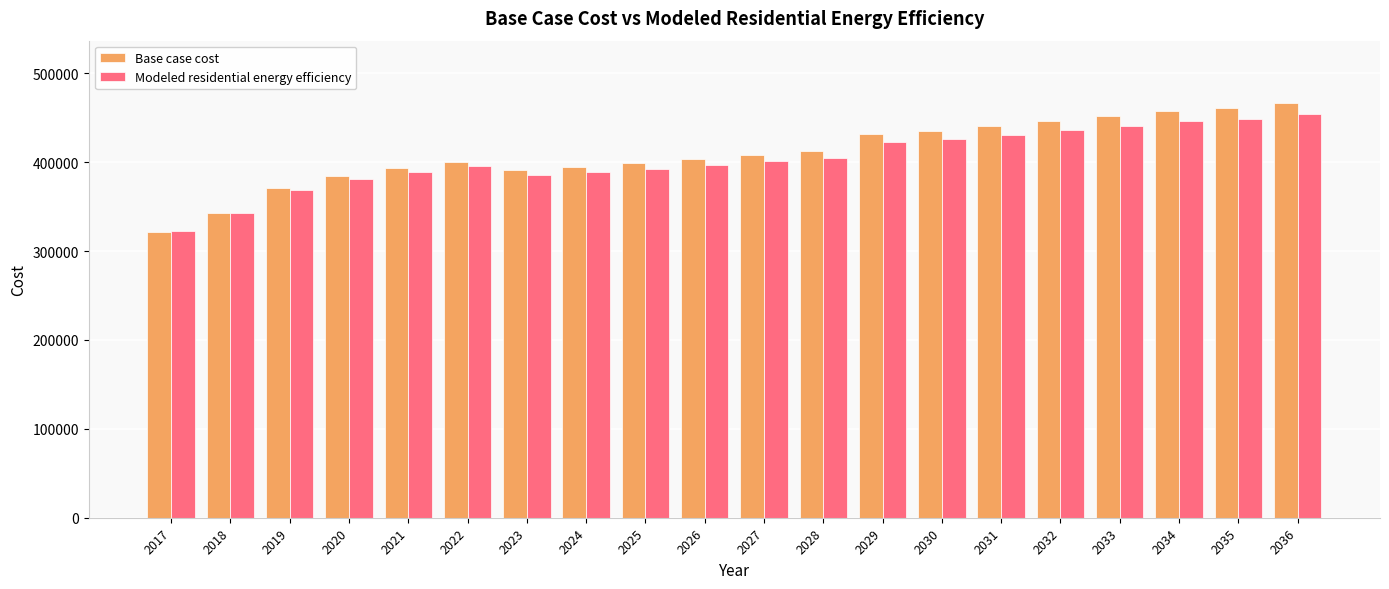

What is the minimum value shown in the chart?

321597.5